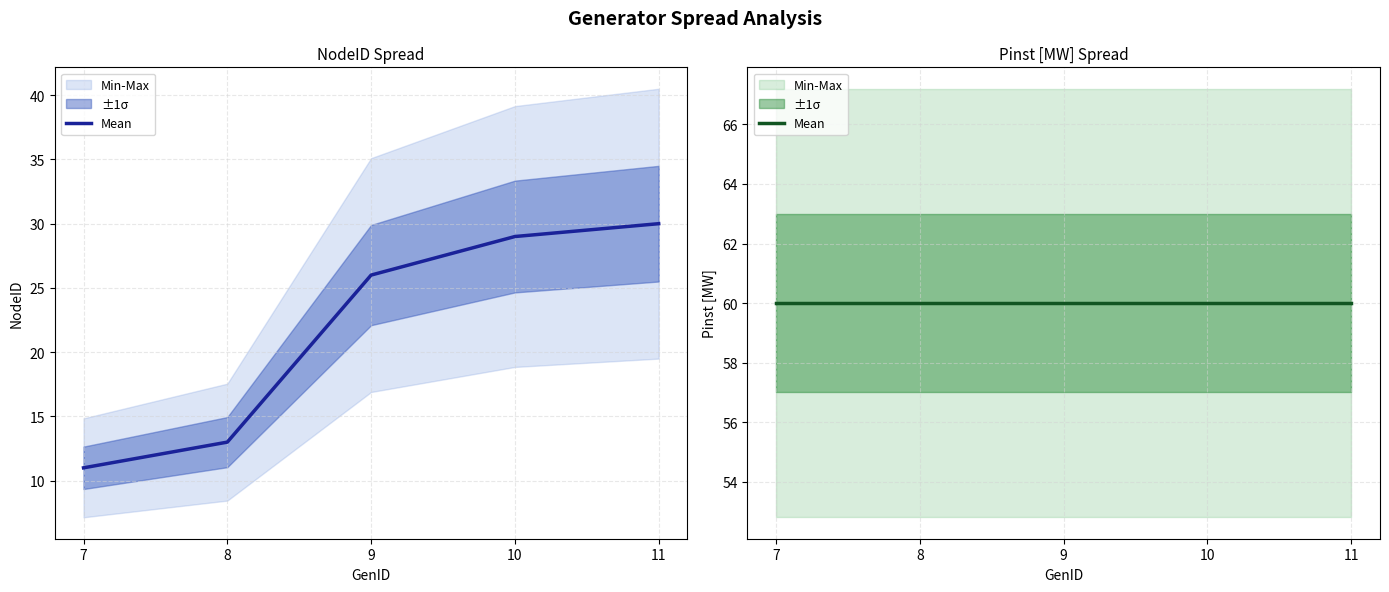

Is this an area chart (filled region under the line)?

No